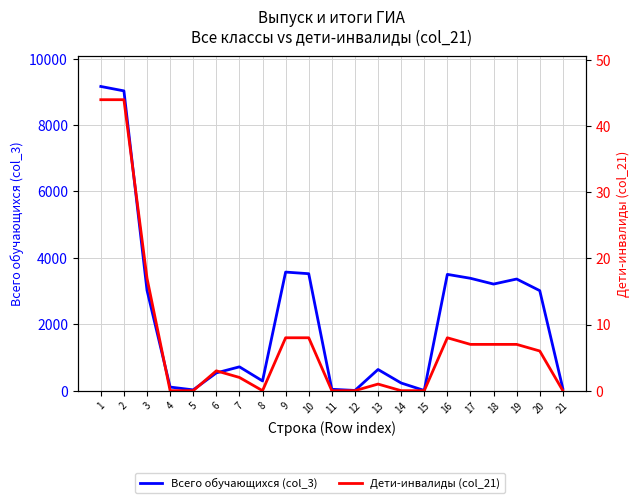

What is the total value across all series at 18?

3217